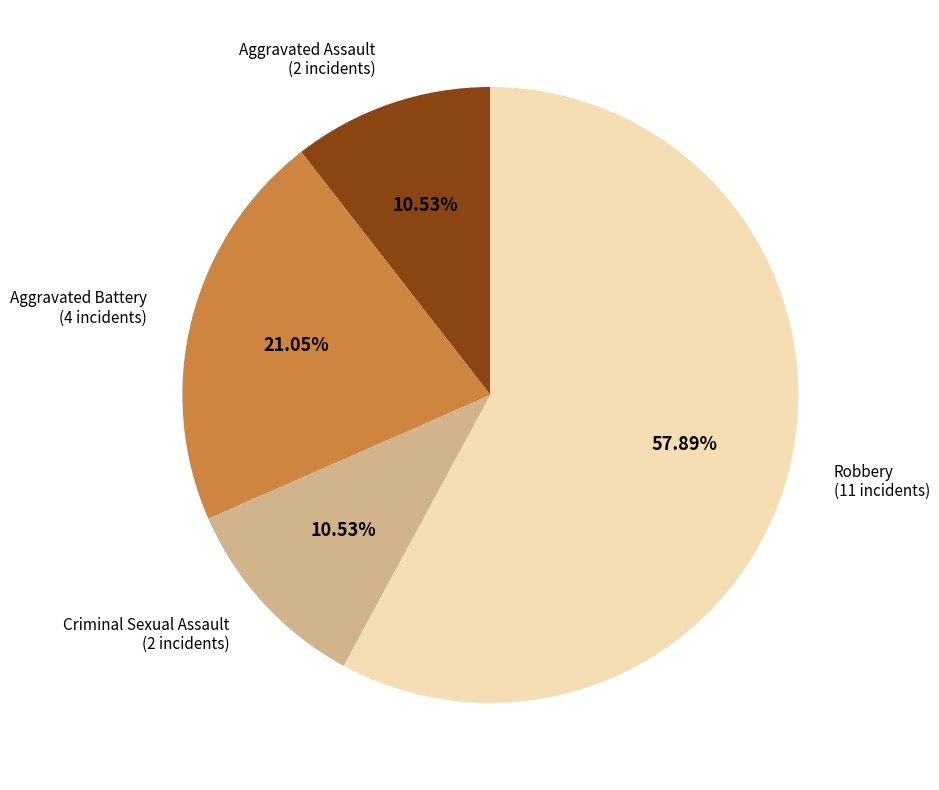

Is there any slice that represents more than half of the pie?

Yes